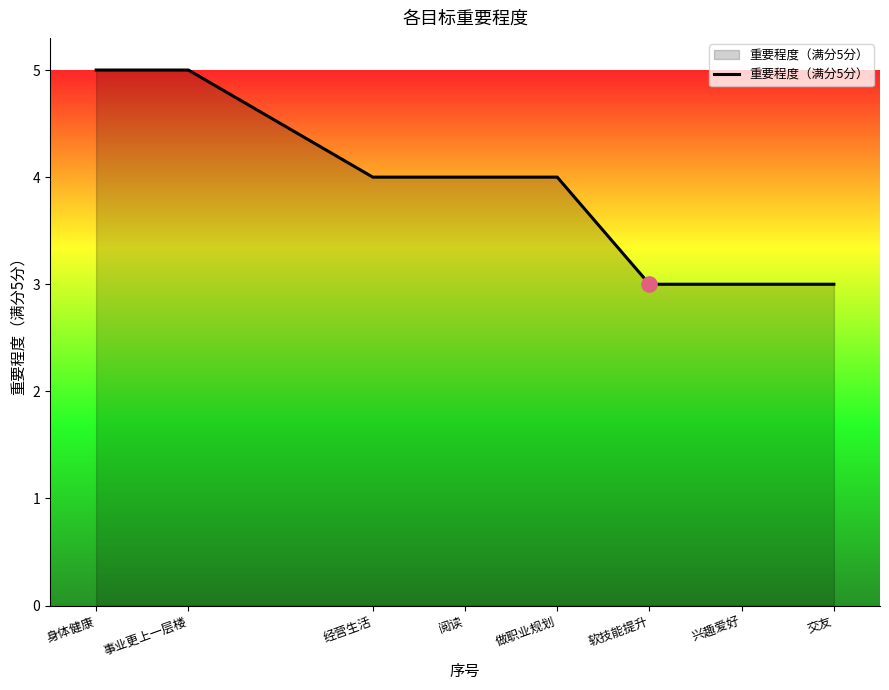

Approximately how many times larger is the value at 经营生活 compared to 阅读?

1.0